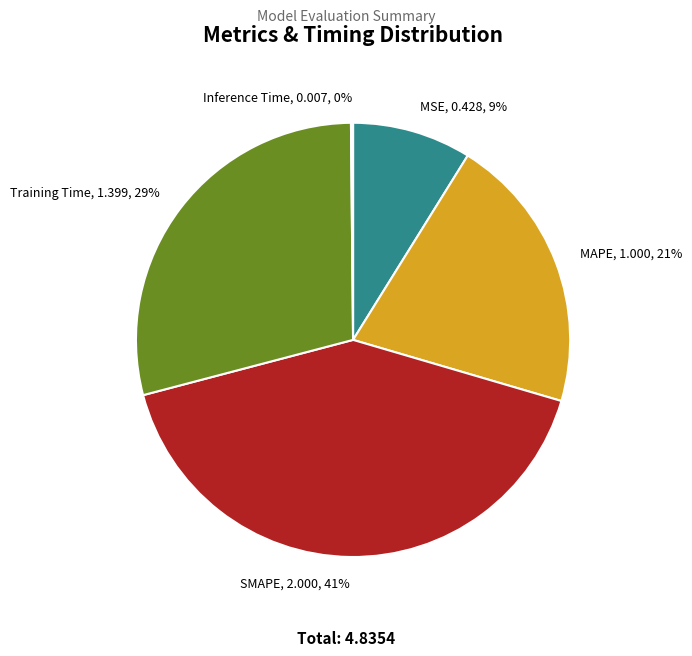

Which slice is the largest?

SMAPE